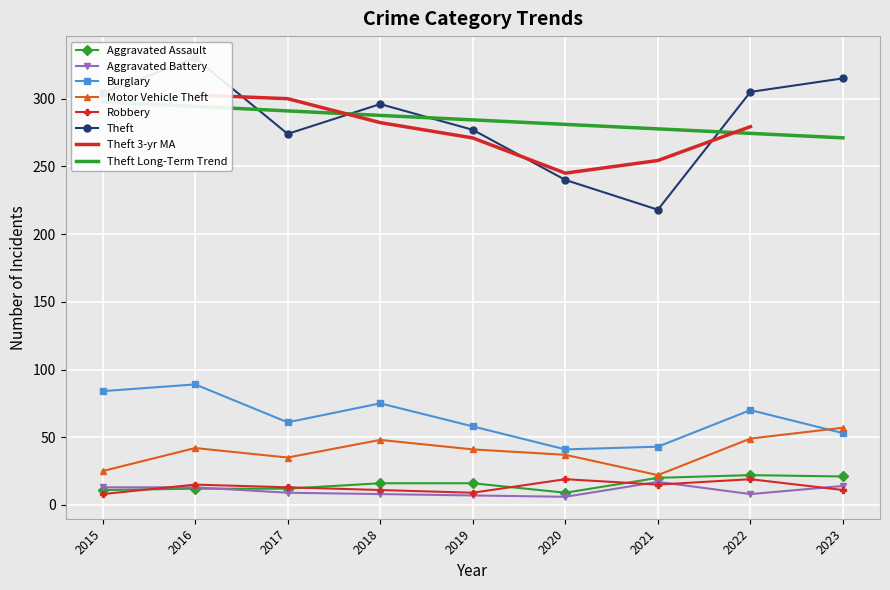

True or false: Burglary and Robbery cross at least once.

False